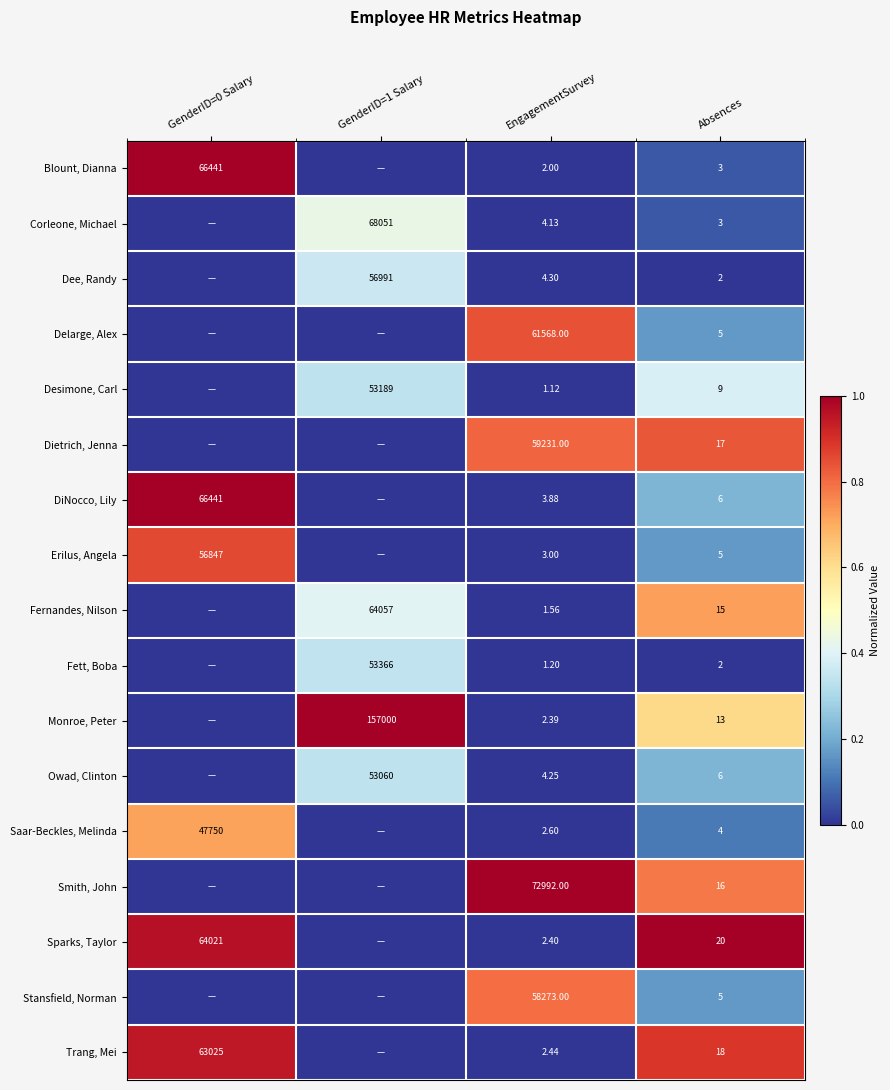

How many categories are shown in the chart?

4